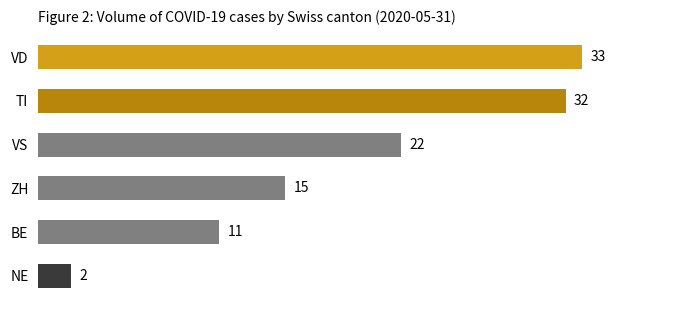

Approximately how many times larger is the value at TI compared to BE?

2.9